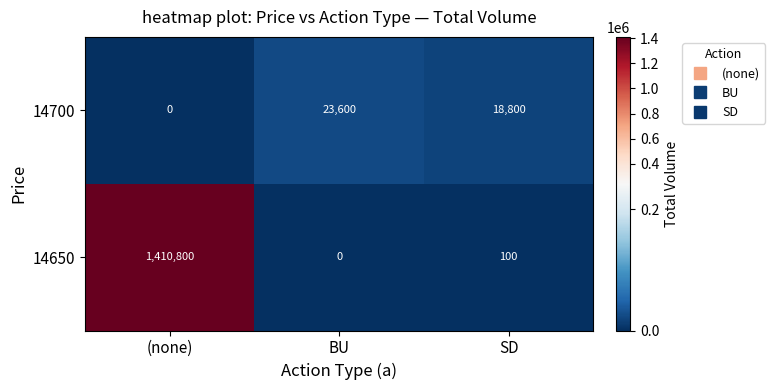

Reading left to right, what are all the values shown in this chart?

14700: 0	23600	18800
14650: 1410800	0	100